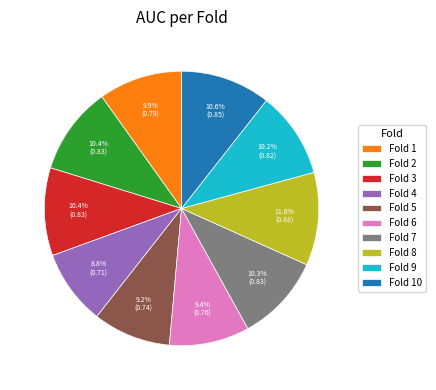

To the nearest percent, what is the combined percentage of Fold 3 and Fold 7?

21%